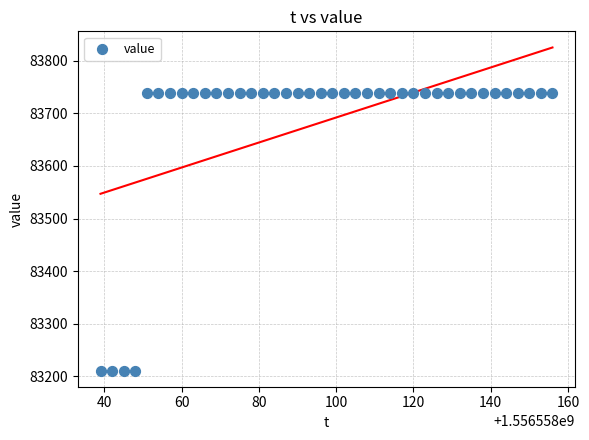

What is the range of Y values (max minus min)?

528